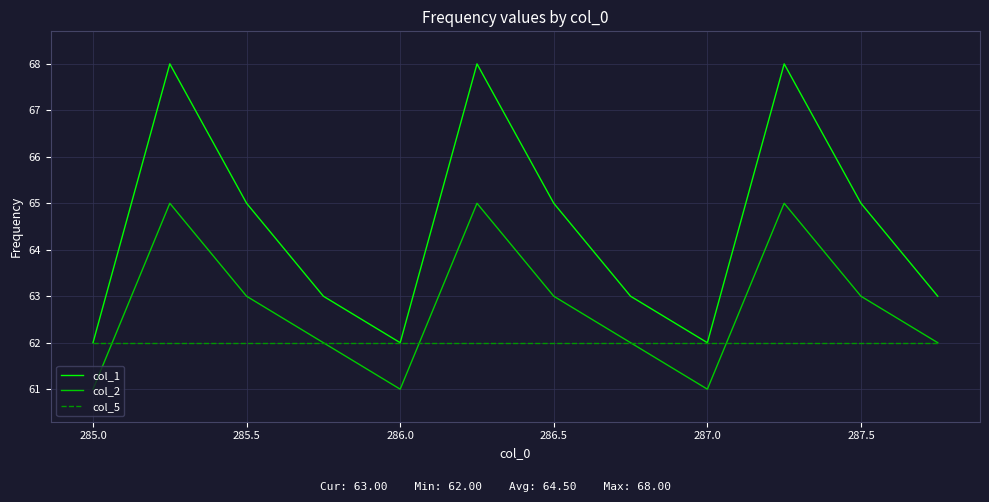

What are all the series names shown in the legend?

col_1, col_2, col_5